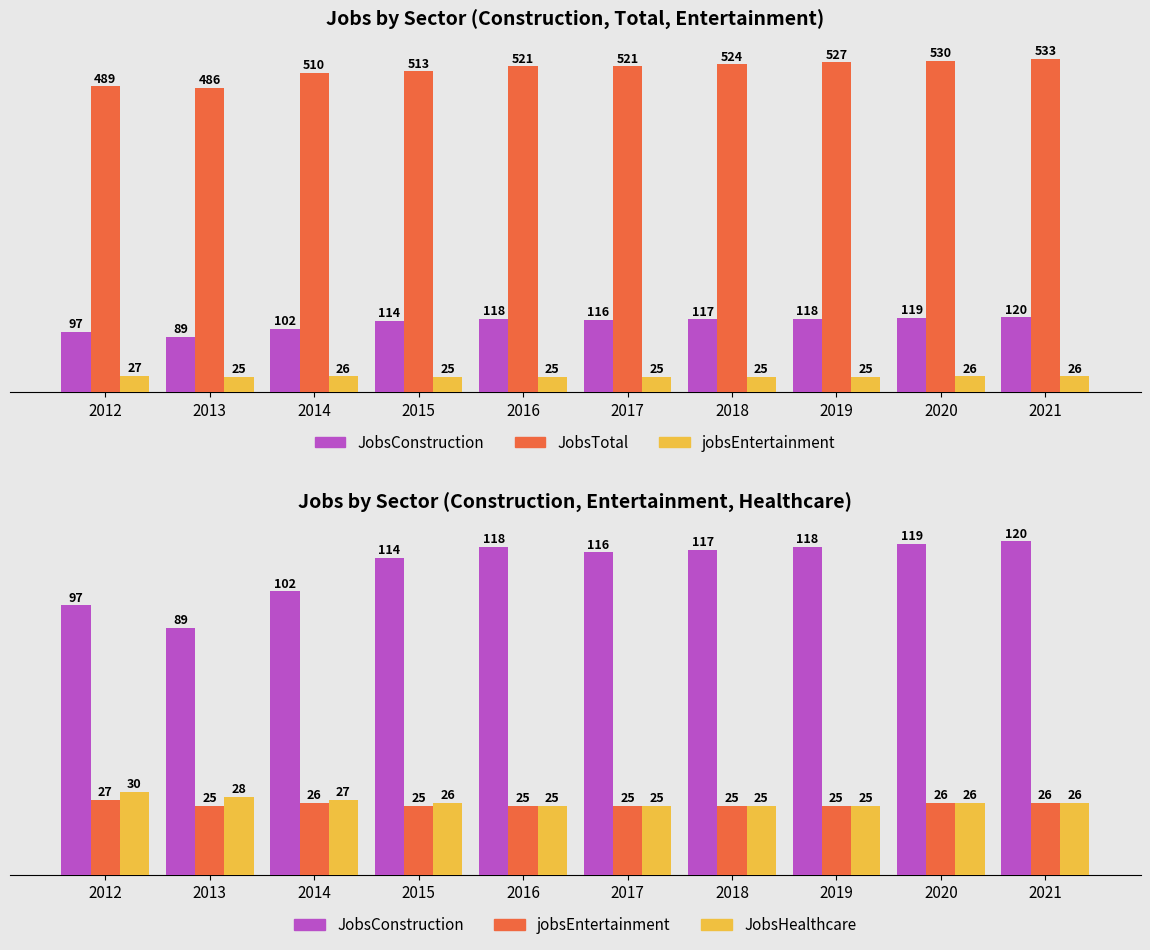

Which category has the lowest value in the jobsEntertainment series?

2013